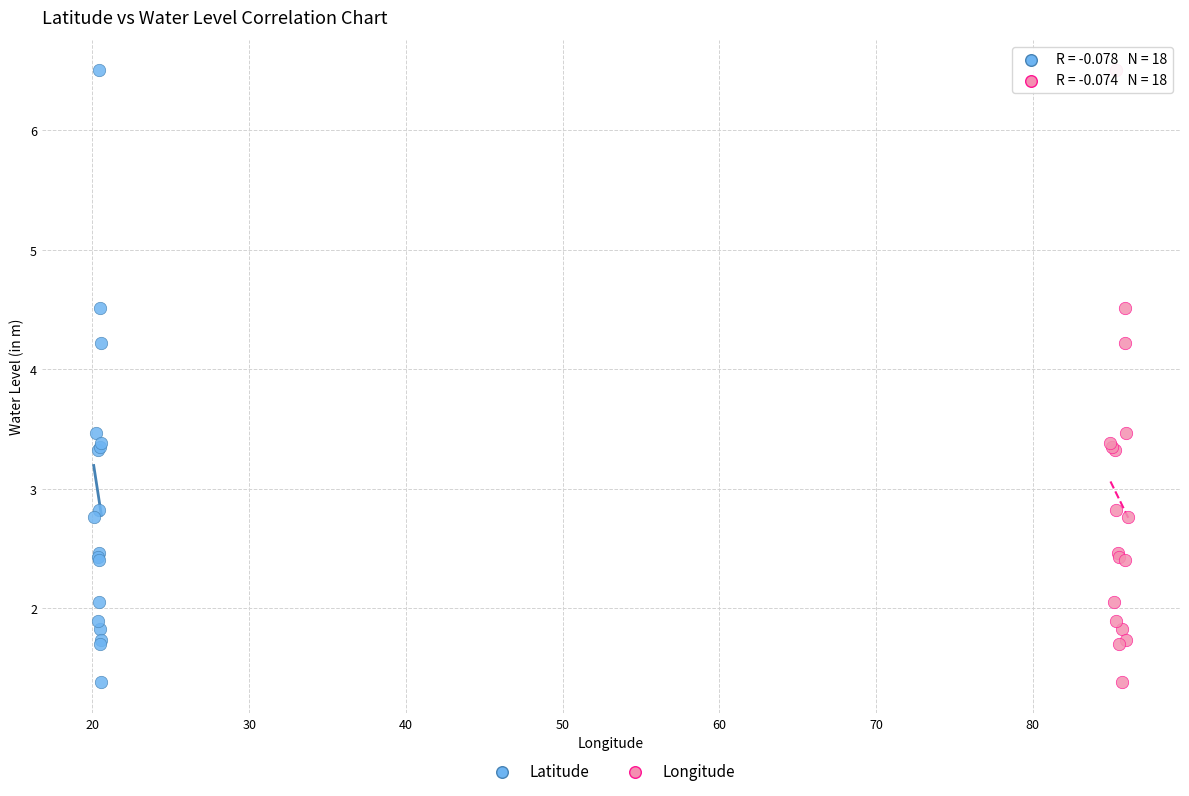

What are all the series names shown in the legend?

Latitude, Longitude